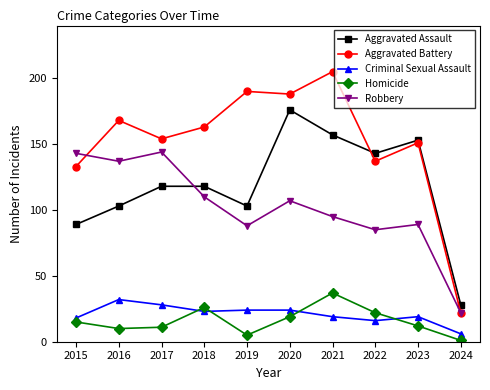

Reading left to right, transcribe all the data shown in this chart.

Aggravated Assault: 89	103	118	118	103	176	157	143	153	28
Aggravated Battery: 133	168	154	163	190	188	205	137	151	22
Criminal Sexual Assault: 18	32	28	23	24	24	19	16	19	6
Homicide: 15	10	11	26	5	19	37	22	12	1
Robbery: 143	137	144	110	88	107	95	85	89	22